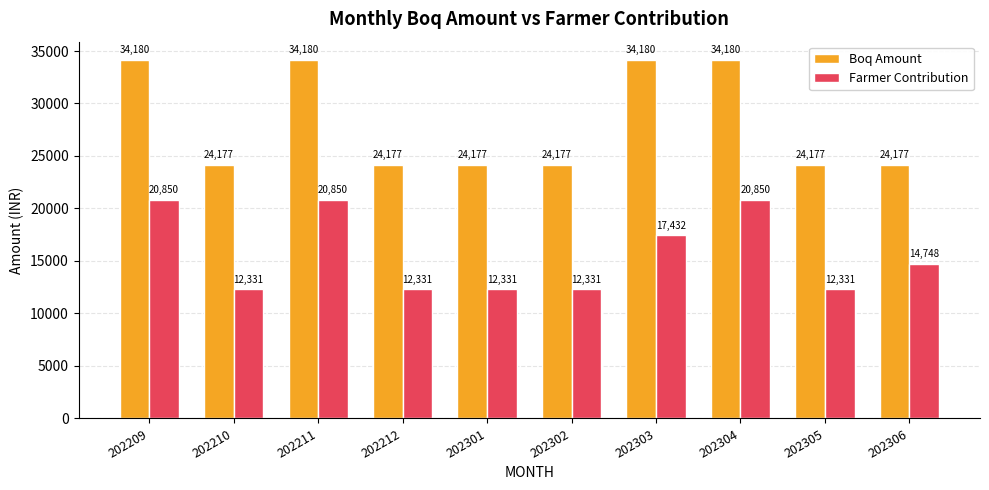

Rank the series by their average value, from highest to lowest.

Boq Amount, Farmer Contribution